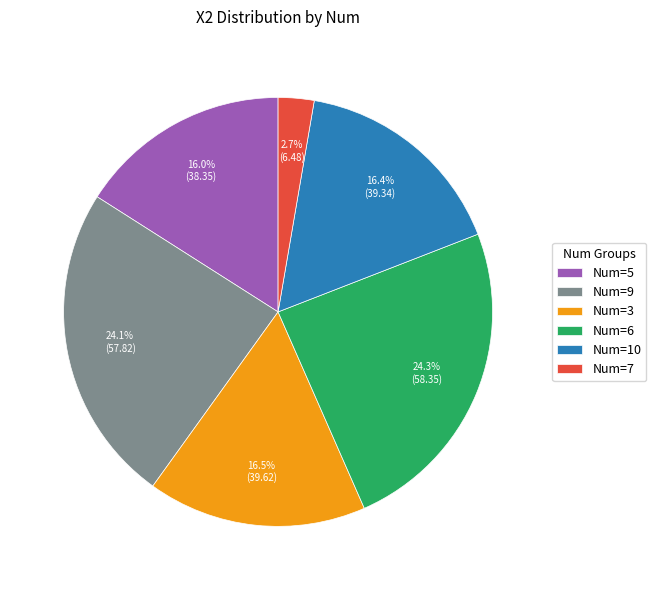

Between Num=10 and Num=9, which is larger?

Num=9